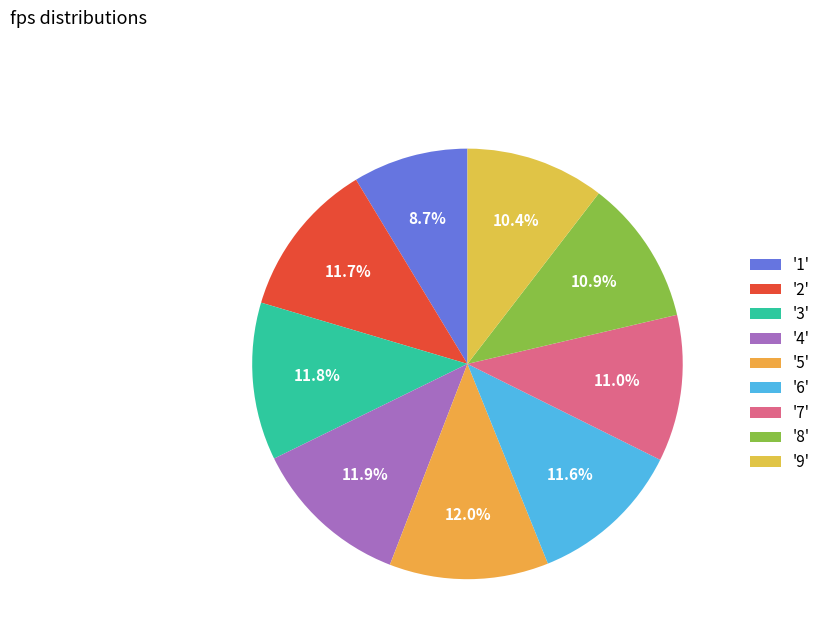

Count the number of slices in the pie.

9